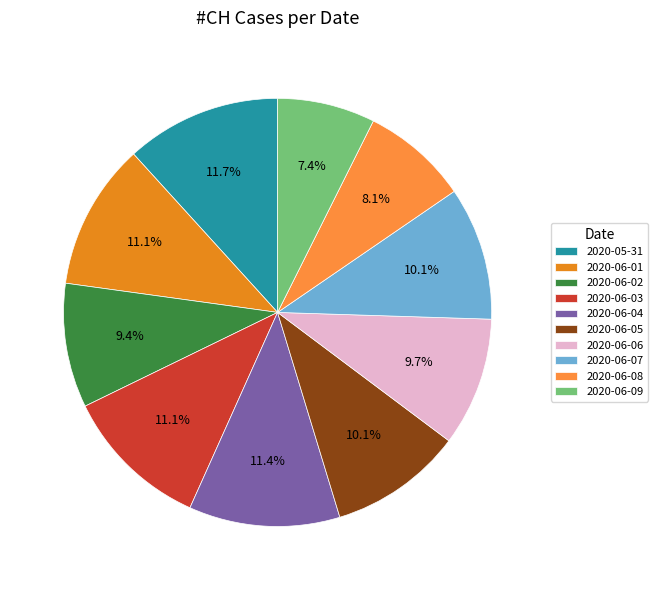

Is there a majority slice in this chart?

No